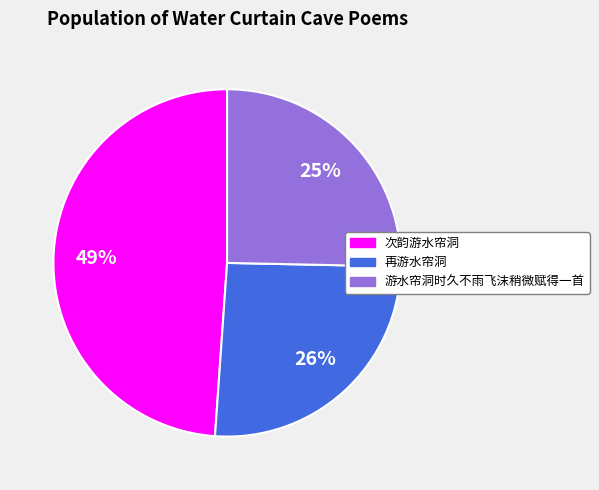

How many segments does this pie chart have?

3